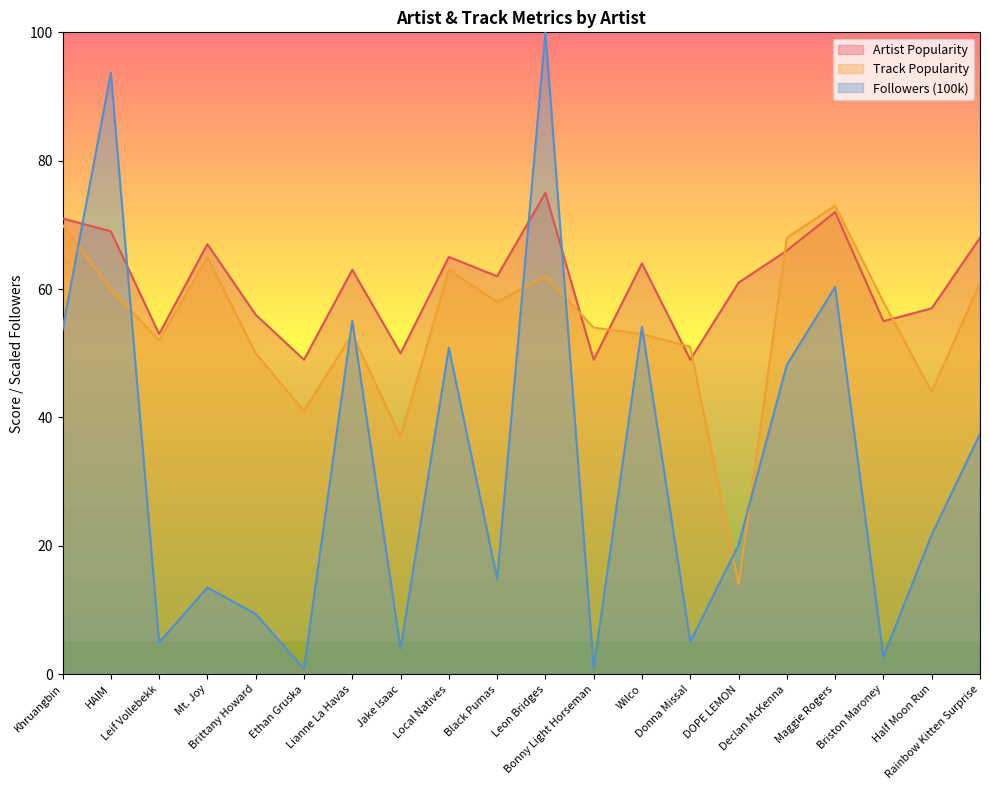

What is the total value across all series at Leif Vollebekk?

110.0